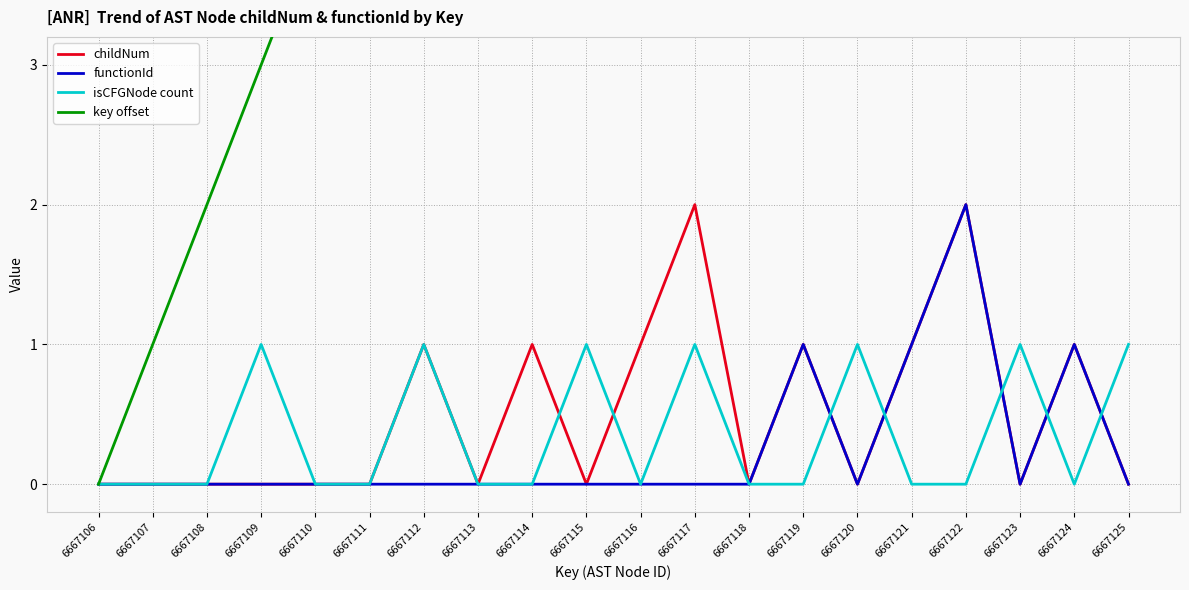

Count the childNum values in the range 0 to 1.

18